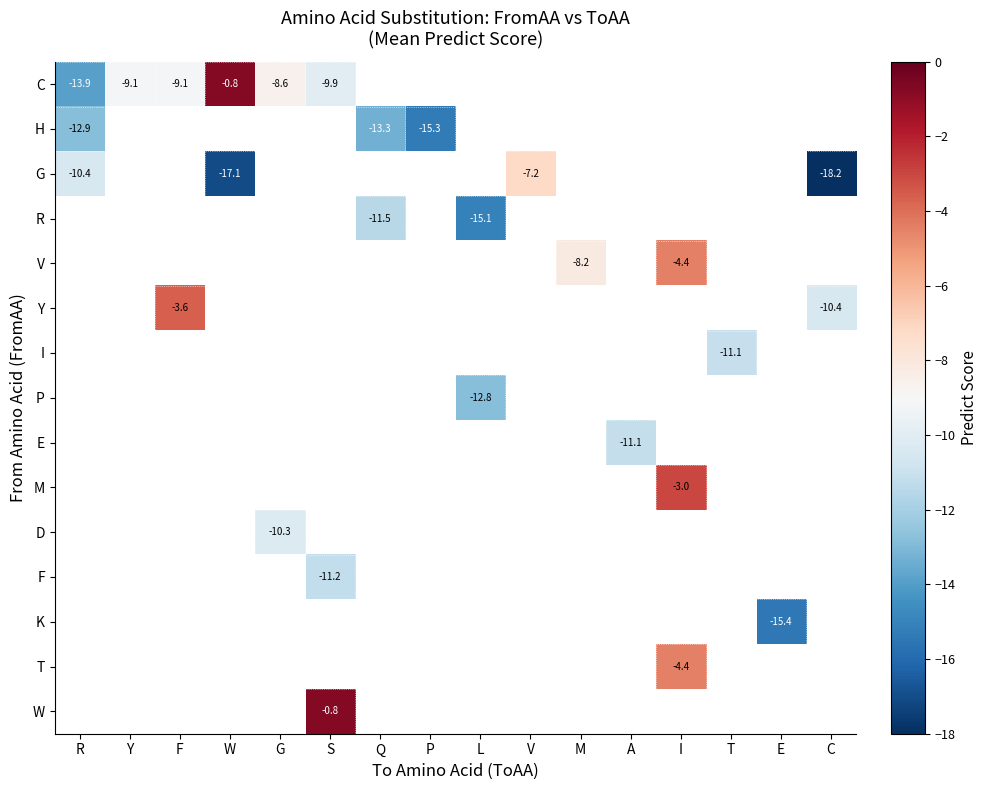

Which has a higher value, P or M?

M